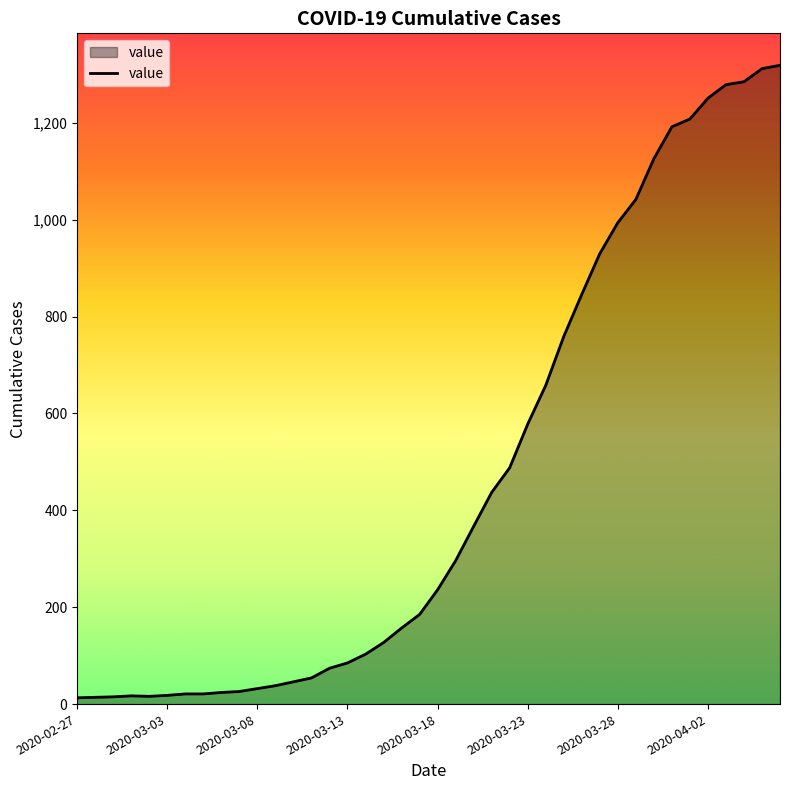

What is the minimum value shown in the chart?

13